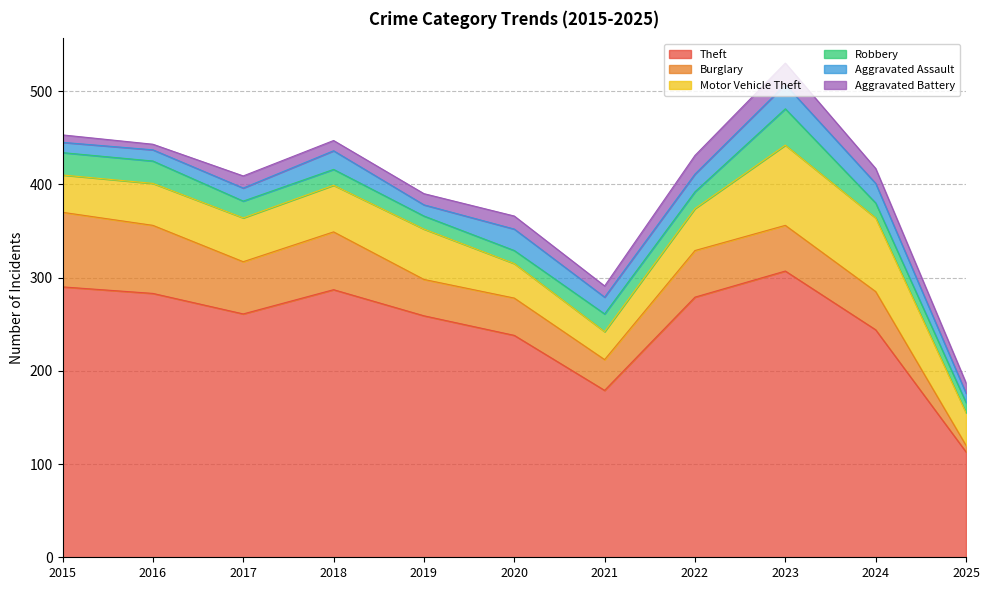

What are all the series names shown in the legend?

Theft, Burglary, Motor Vehicle Theft, Robbery, Aggravated Assault, Aggravated Battery